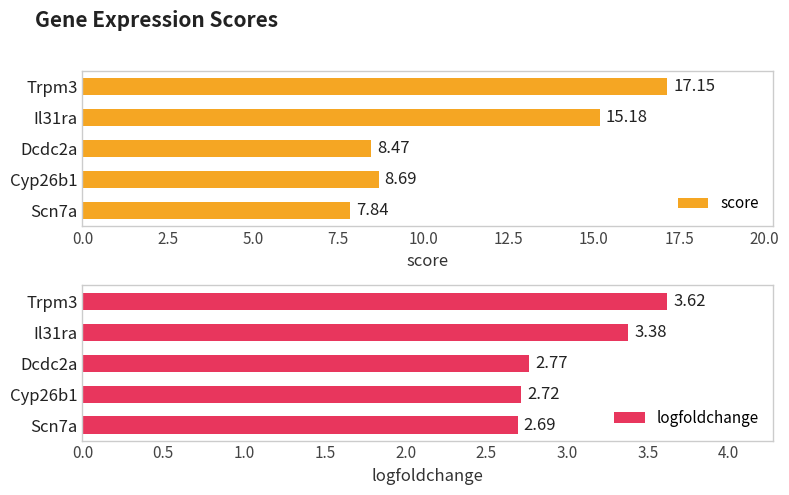

Rank the categories by score value from highest to lowest.

Trpm3, Il31ra, Cyp26b1, Dcdc2a, Scn7a